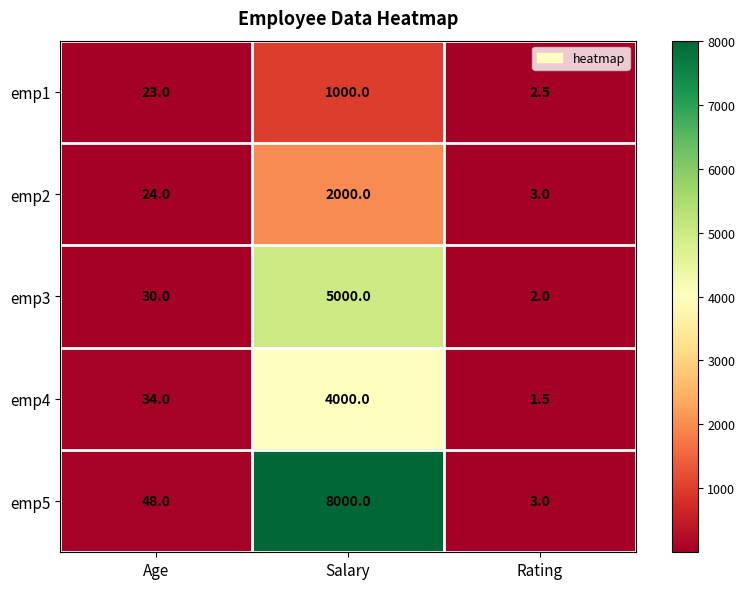

List the labels in order of emp5 value, largest first.

Salary, Age, Rating